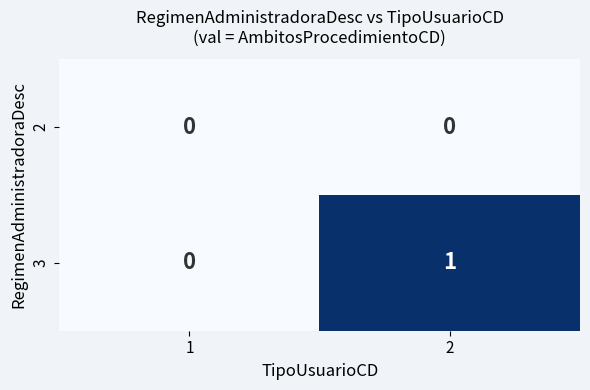

Reading left to right, what are all the values shown in this chart?

2: 1=0	2=0
3: 1=0	2=1